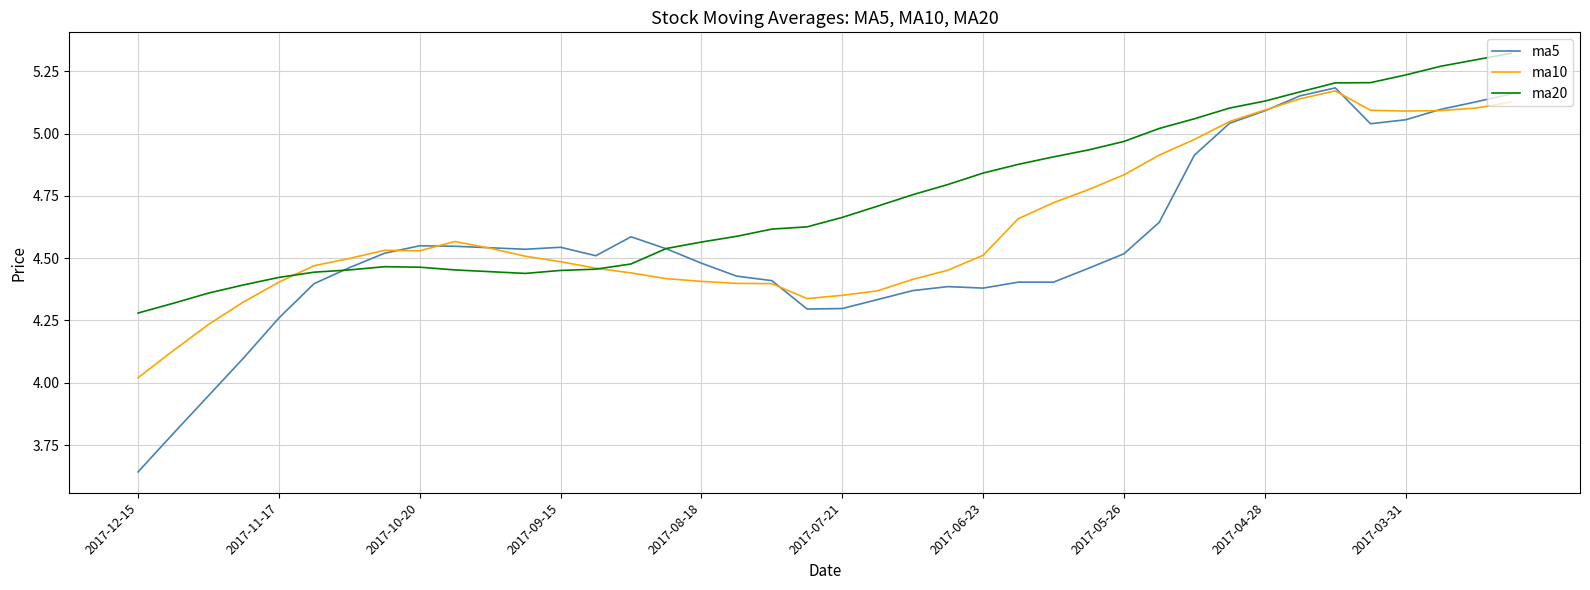

After their last crossing, which series has the higher values: ma10 or ma20?

ma20